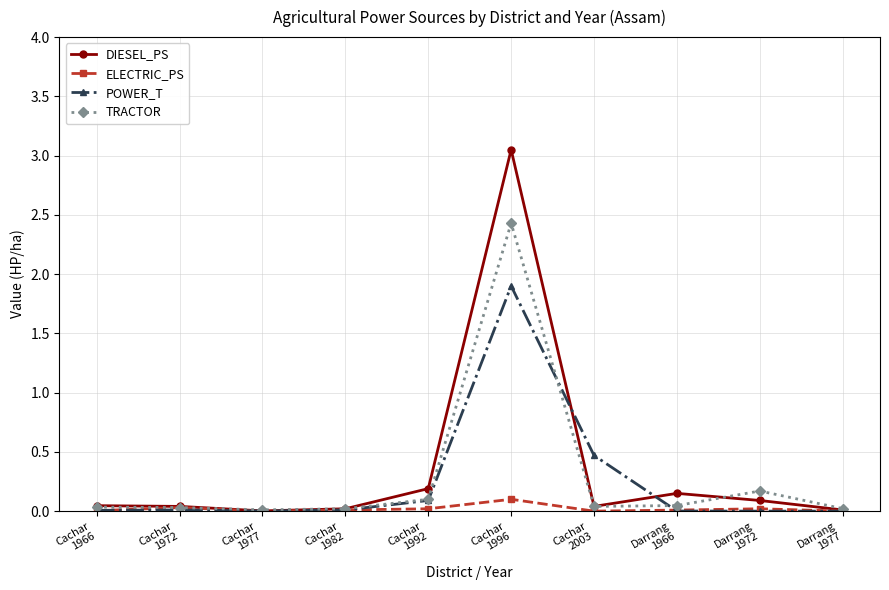

What is the maximum value for POWER_T?

1.9